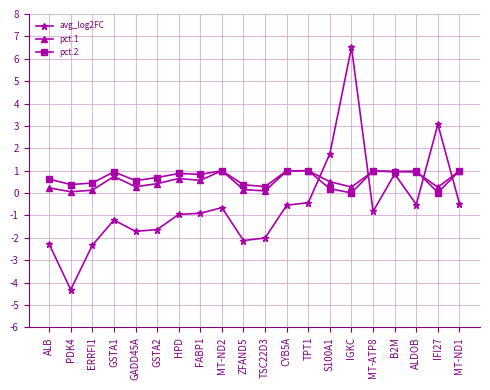

Where do avg_log2FC and pct.1 first cross each other?

TPT1 and S100A1